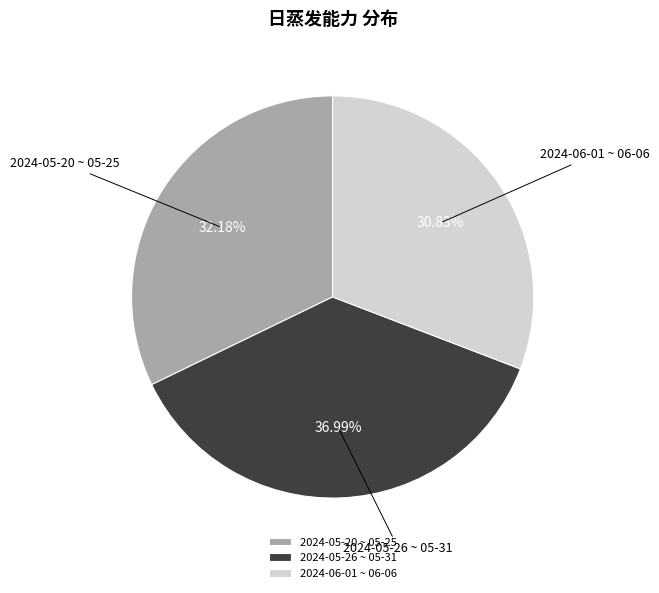

How many segments does this pie chart have?

3